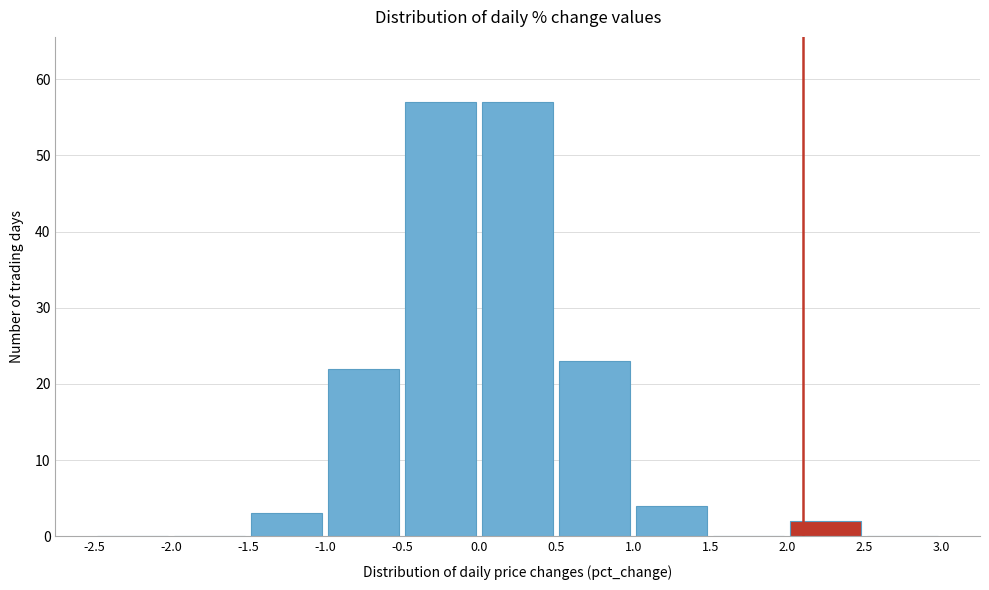

Reading left to right, transcribe this chart: for each bar, give the range it covers on the x-axis and its height. The values are not printed on the chart, so give them approximately, as read against the axis.

-2.5 to -2.0: 0
-2.0 to -1.5: 0
-1.5 to -1.0: 3
-1.0 to -0.5: 22
-0.5 to 0.0: 57
0.0 to 0.5: 57
0.5 to 1.0: 23
1.0 to 1.5: 4
1.5 to 2.0: 0
2.0 to 2.5: 2
2.5 to 3.0: 0